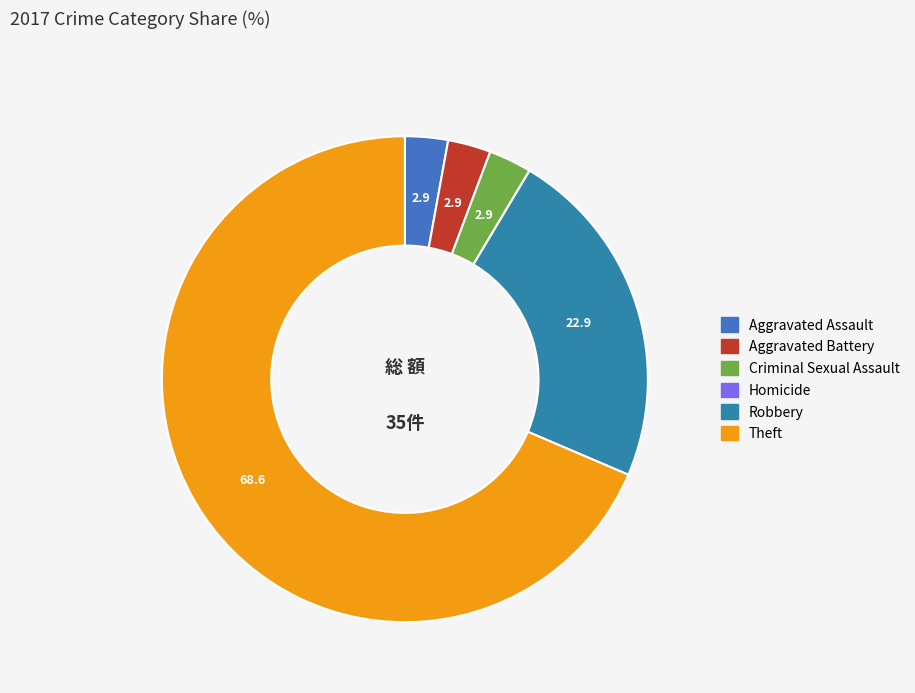

Is it true that Criminal Sexual Assault is 12% of the pie?

False